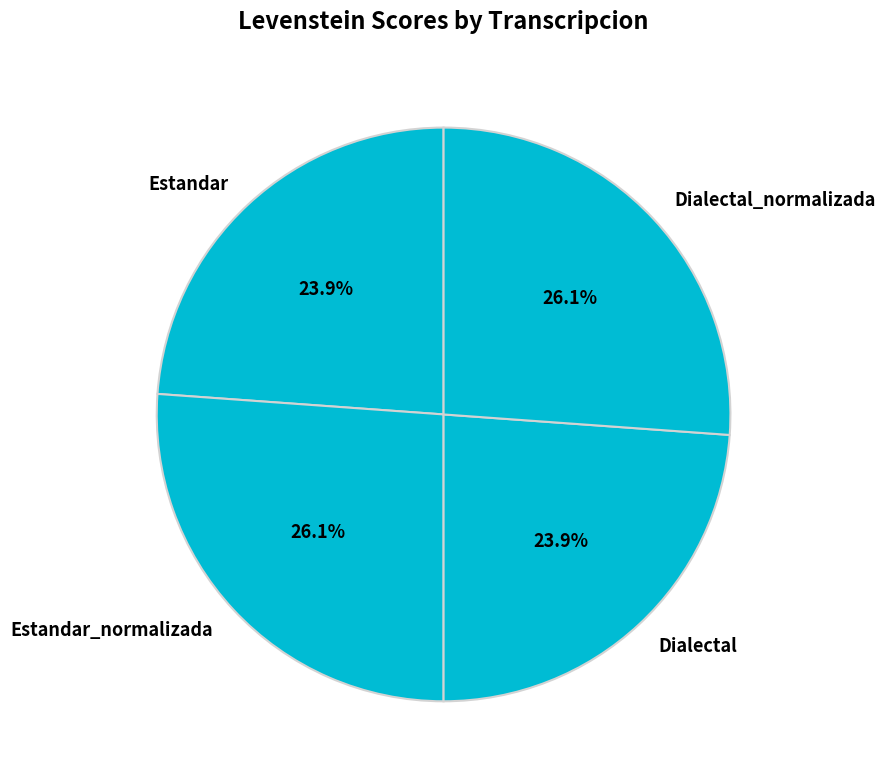

Between Estandar_normalizada and Dialectal, which is larger?

Estandar_normalizada